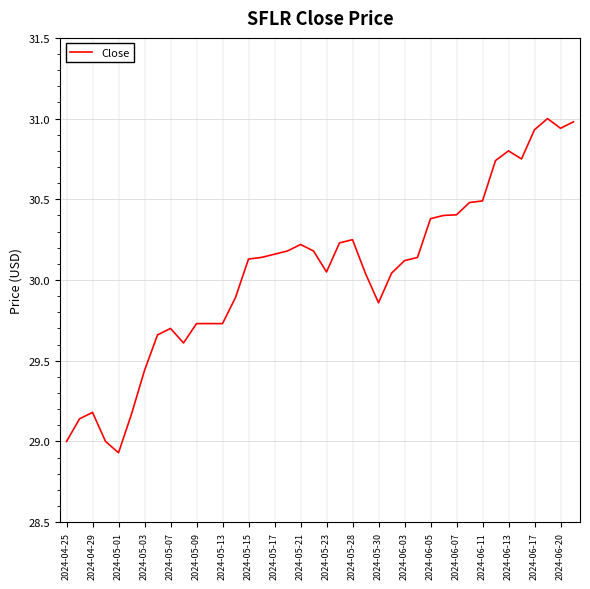

How many lines are shown in the chart?

1